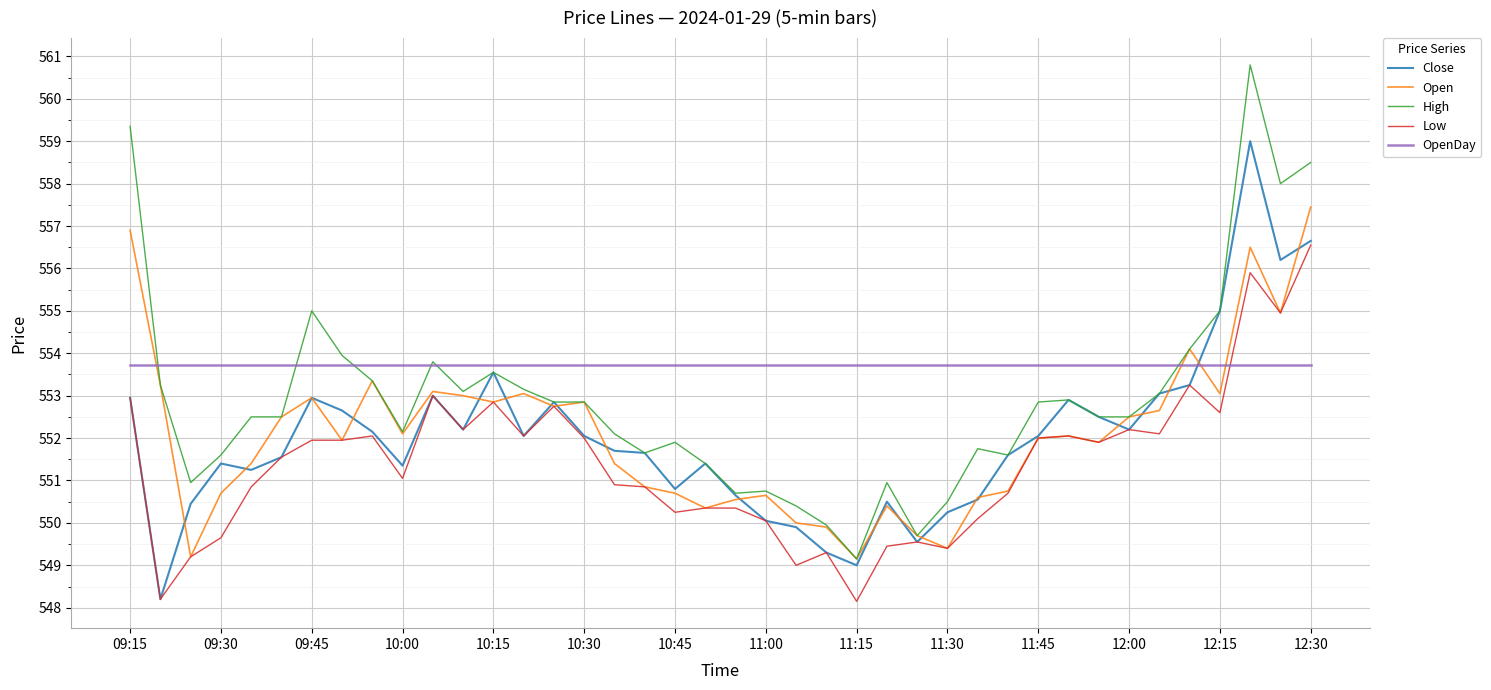

Which series has the largest range (max minus min)?

High